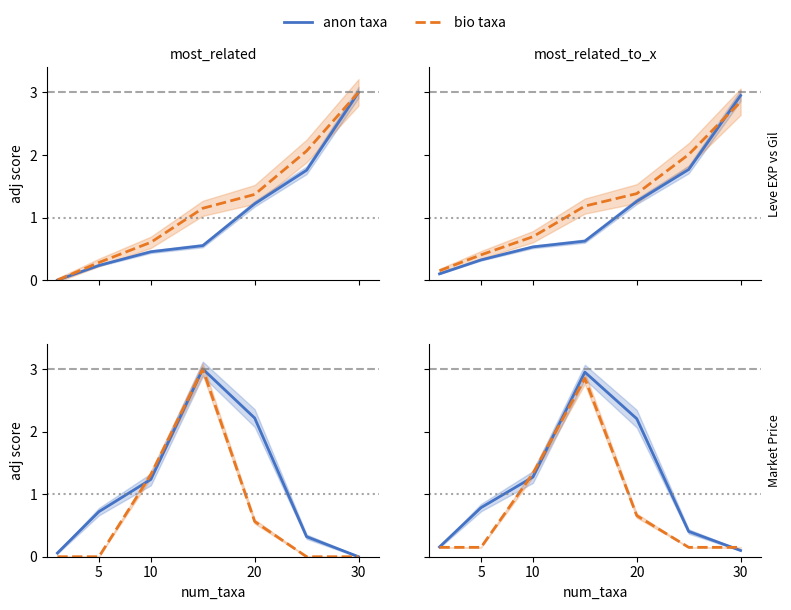

How many intersections are there between bio taxa and anon taxa?

3